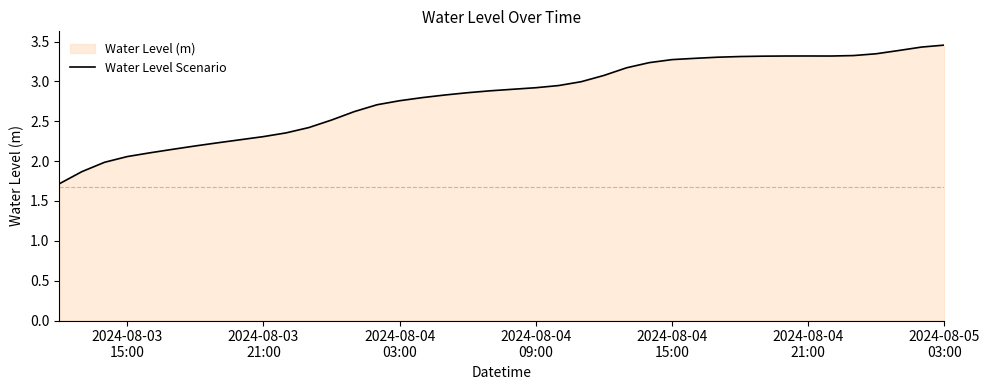

What is the difference between the second highest and minimum values?

1.7